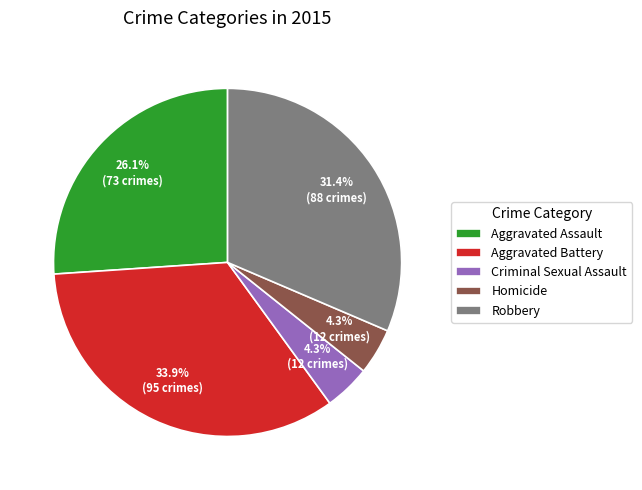

Which slice is the largest?

Aggravated Battery